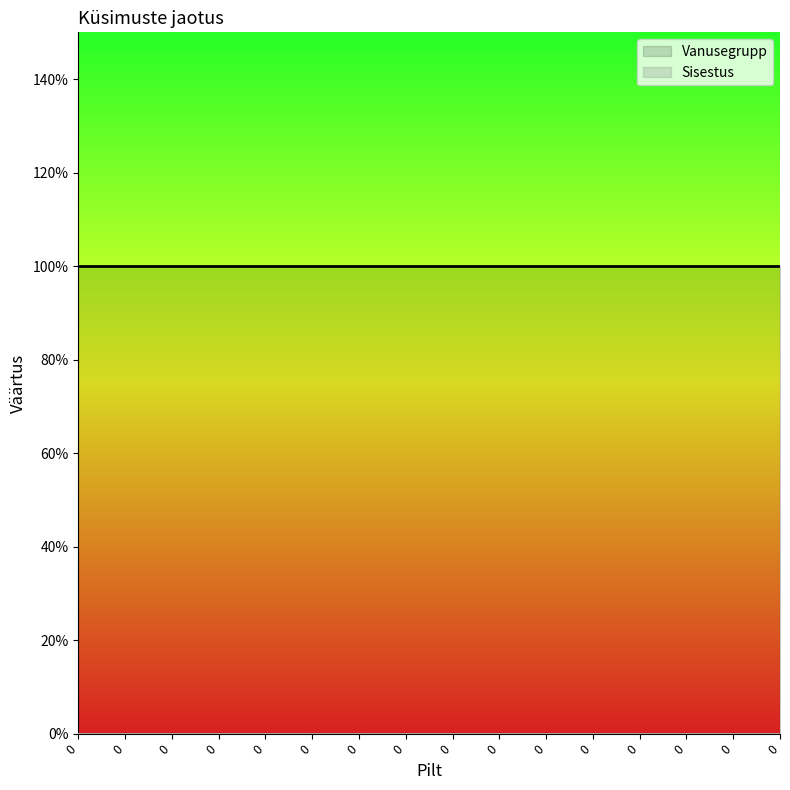

Which series has the largest range (max minus min)?

Sisestus